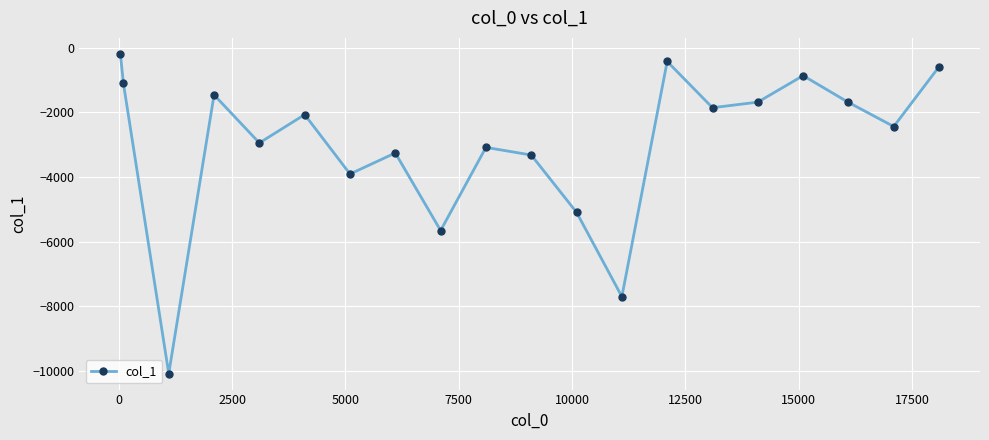

How many interior local peaks (higher than both neighbors) does the data have?

6